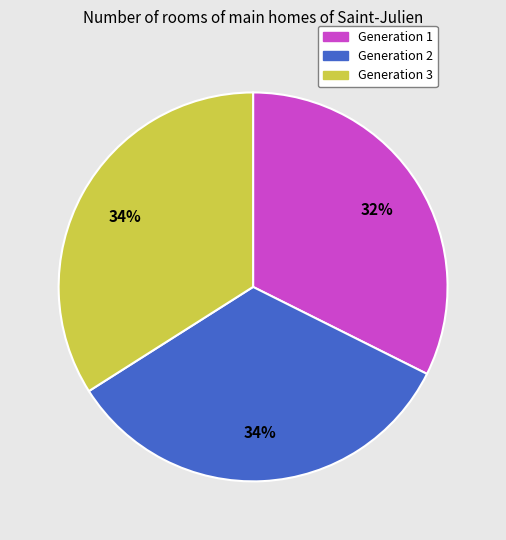

Count the number of slices in the pie.

3